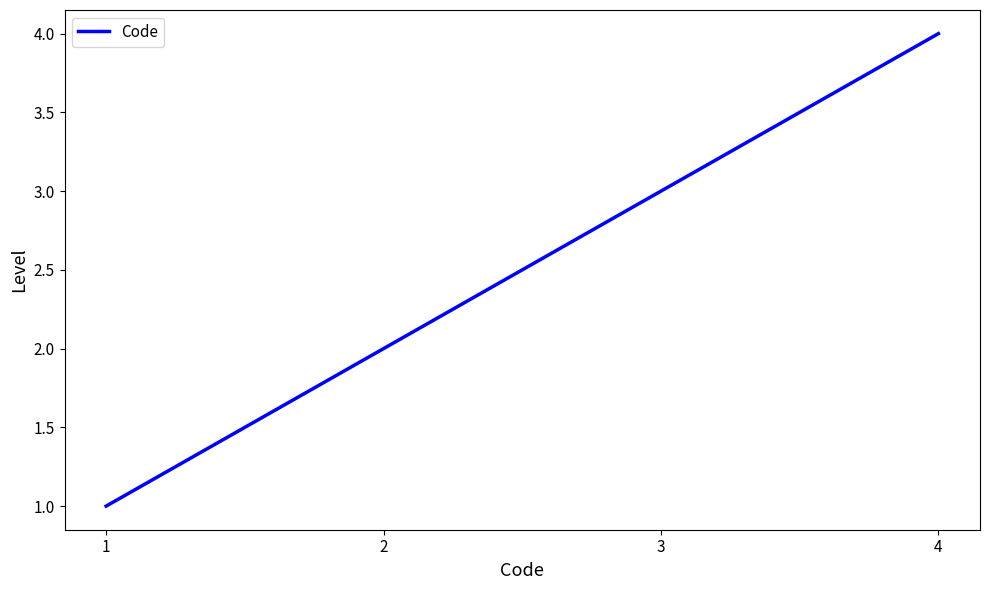

At which category does the chart reach its minimum across all series?

1